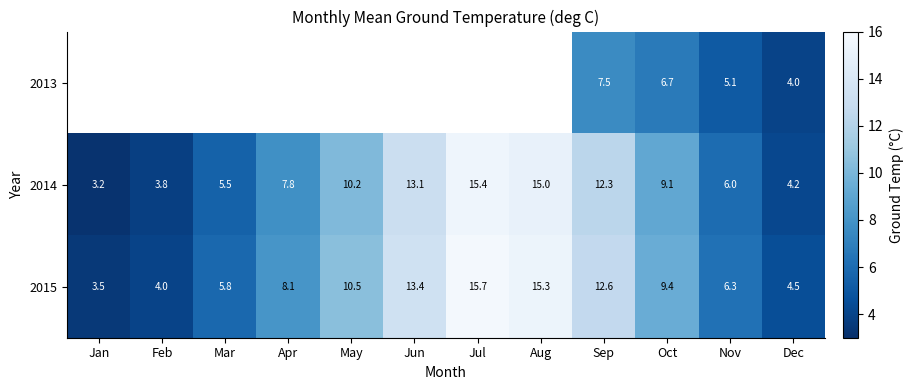

How many categories are shown in the chart?

12